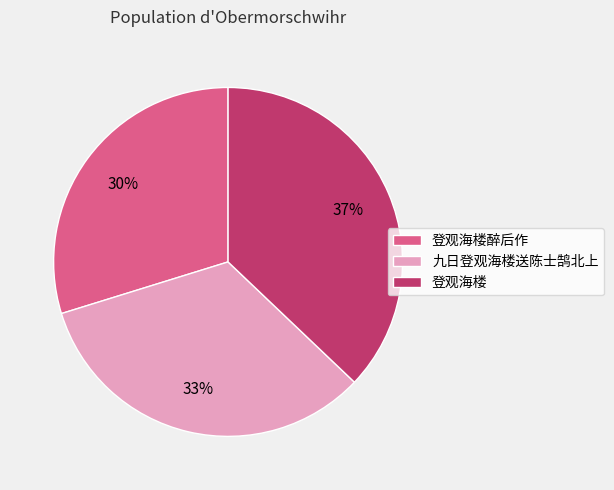

The 九日登观海楼送陈士鹄北上 slice represents 23% of the pie. True or false?

False